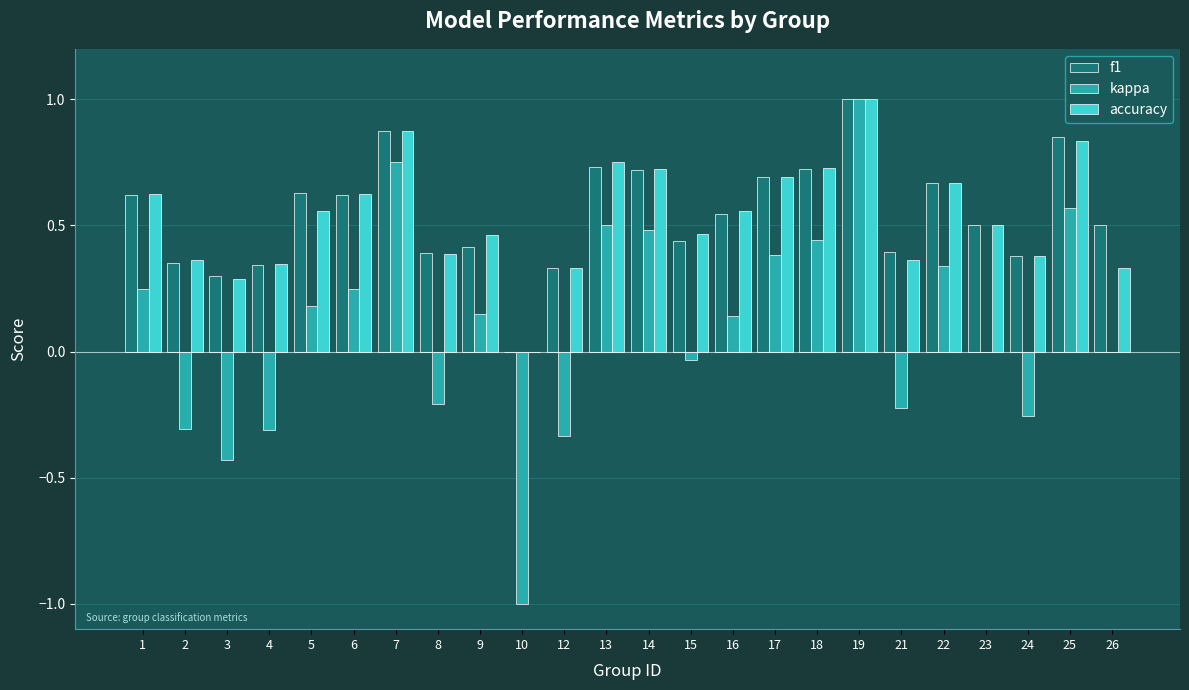

What is the highest value of the kappa series?

1.0